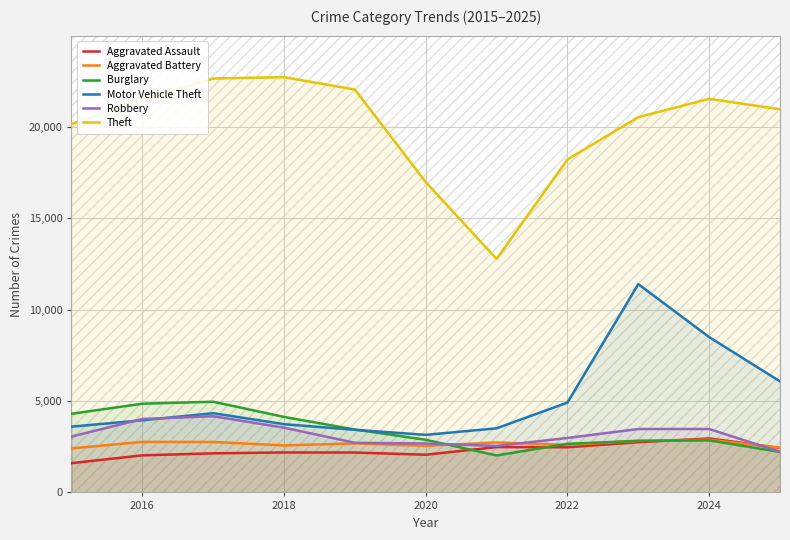

What are all the series names shown in the legend?

Aggravated Assault, Aggravated Battery, Burglary, Motor Vehicle Theft, Robbery, Theft